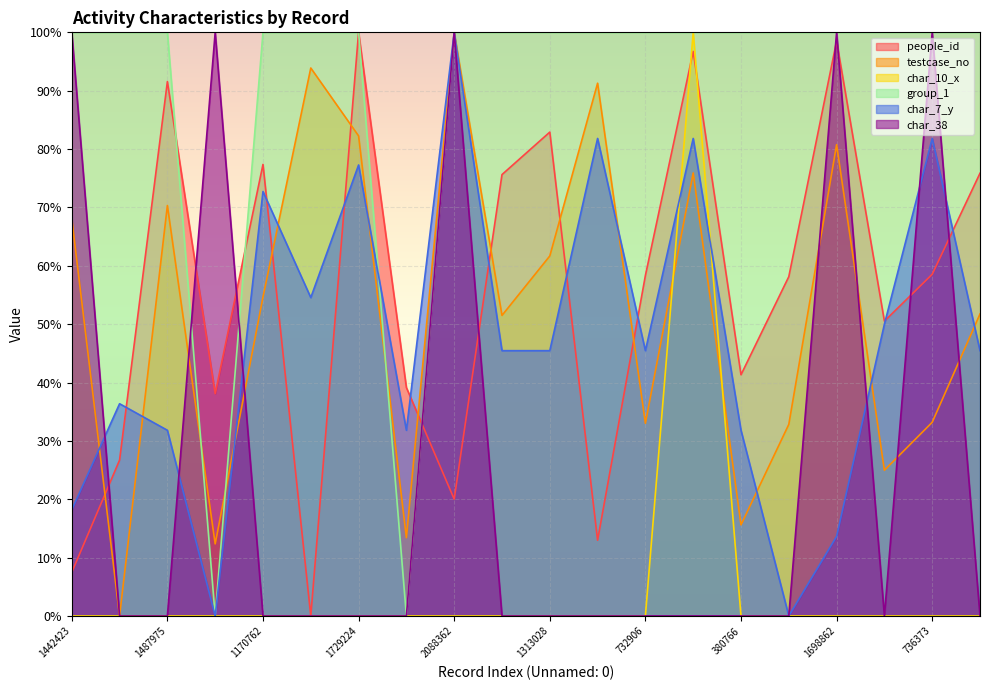

Where is the first local maximum for char_38?

314882